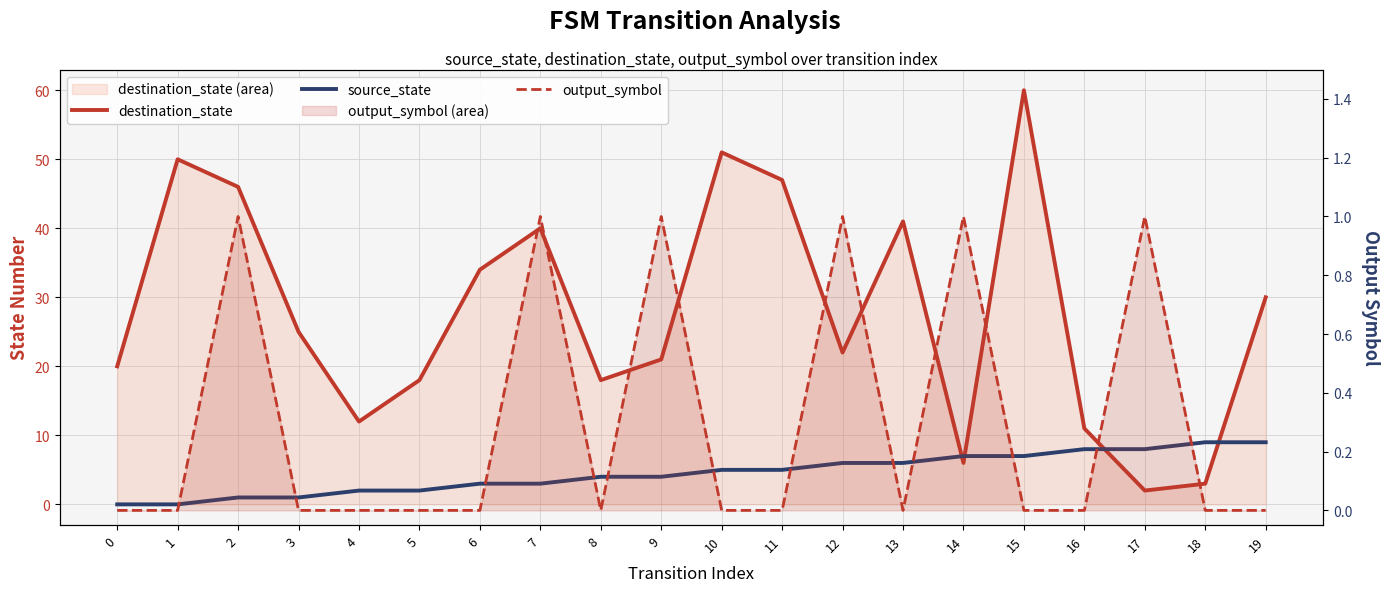

What is the sum of all destination_state values?

557